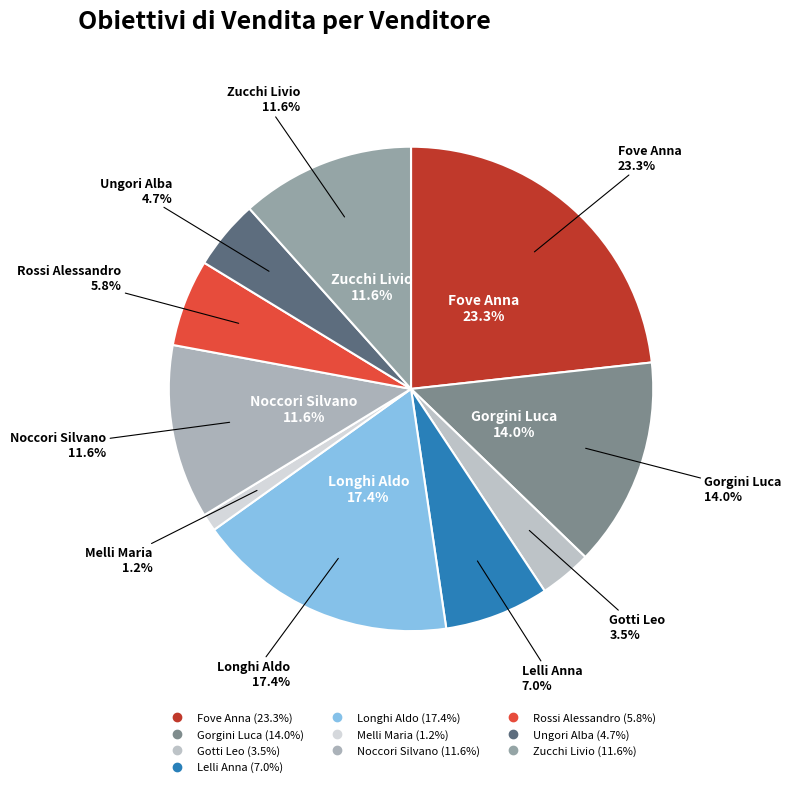

Does Longhi Aldo represent more than half of the total?

No